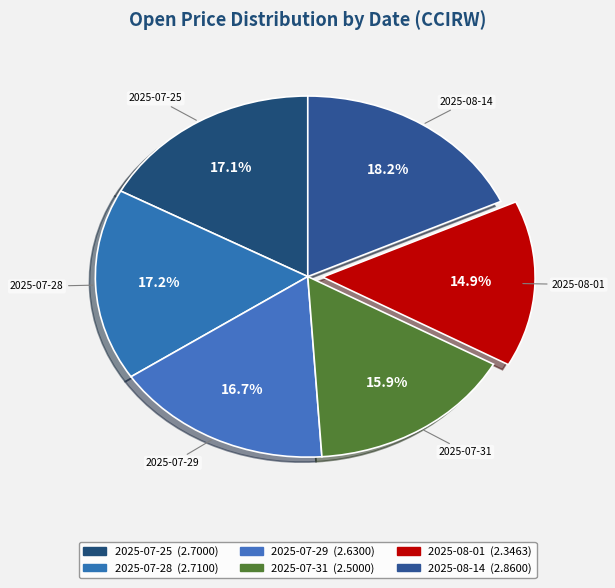

How many slices are in this pie chart?

6